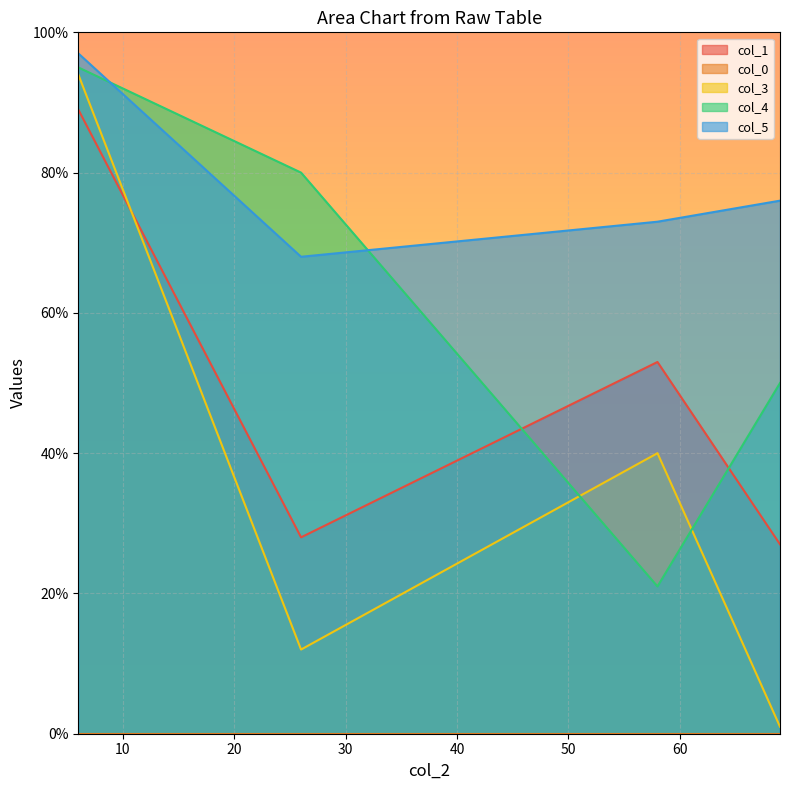

Is the value of col_0 at 6 greater than the value of col_5 at 69?

No